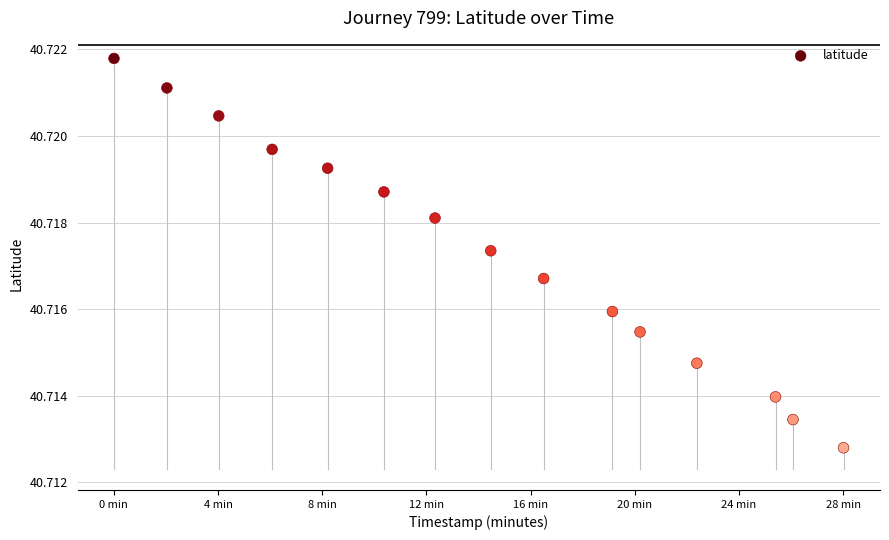

What is the range of X values (max minus min)?

28.0